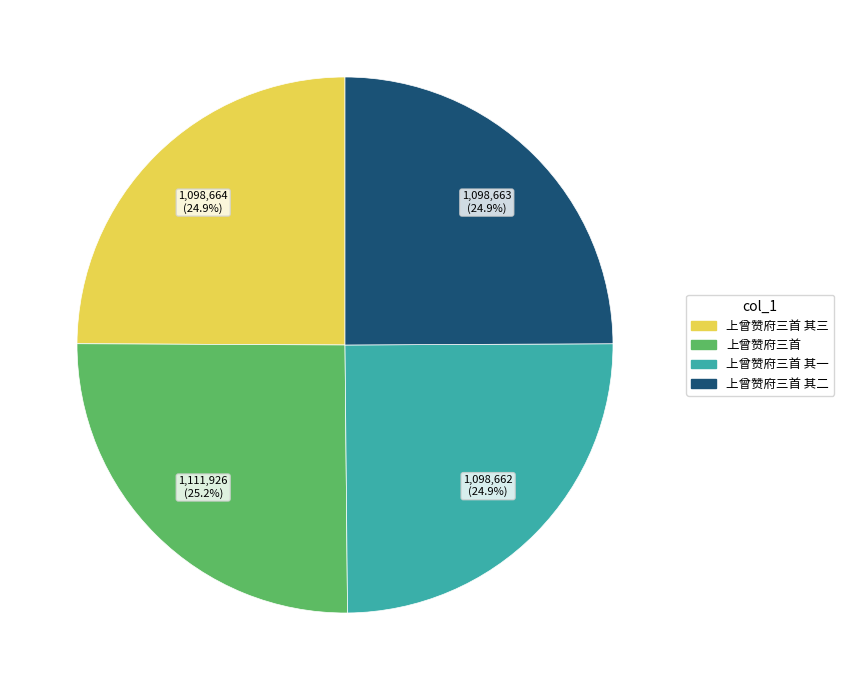

Is there a majority slice in this chart?

No